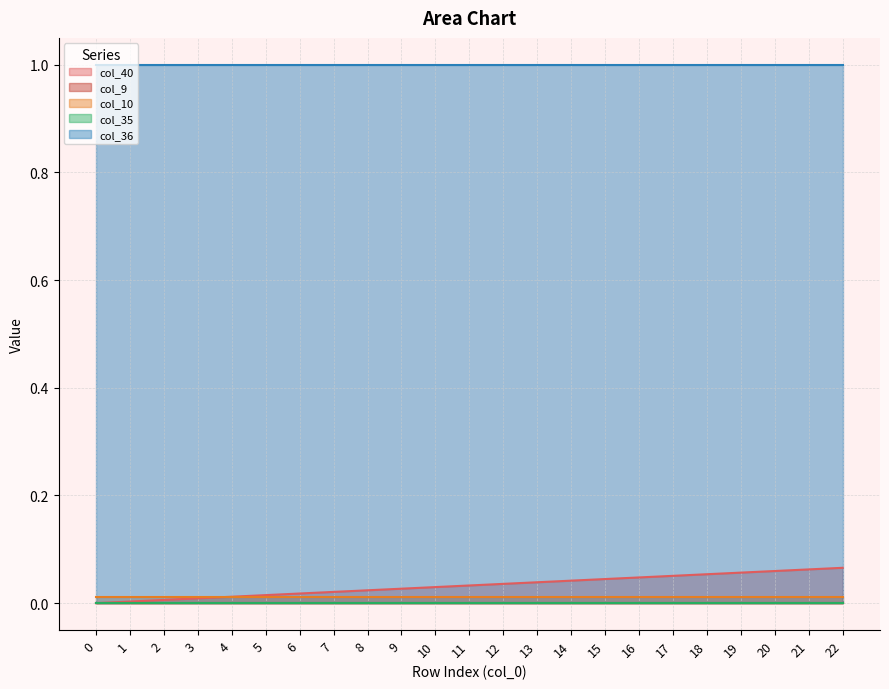

Is the value of col_10 at 21 greater than the value of col_36 at 13?

No